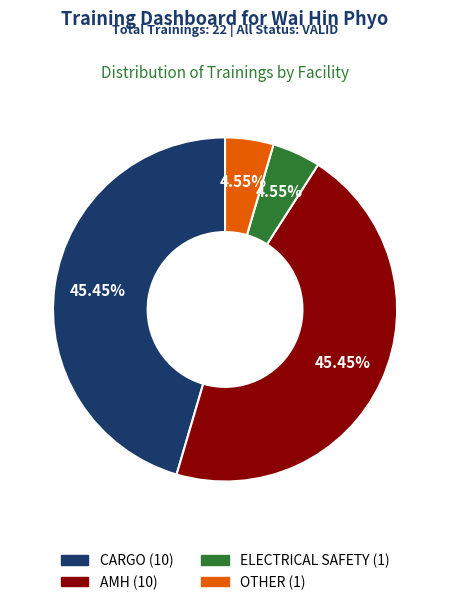

To the nearest percent, what is the difference between the largest and smallest slice percentages?

41%